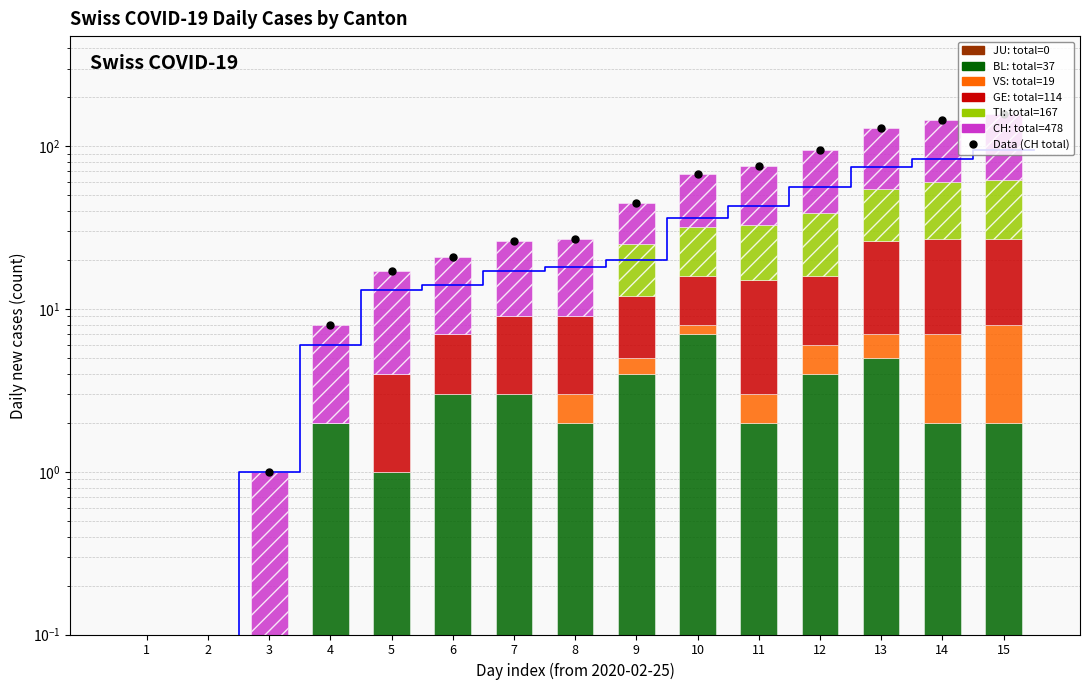

The CH series shows 22 at 7. True or false?

False